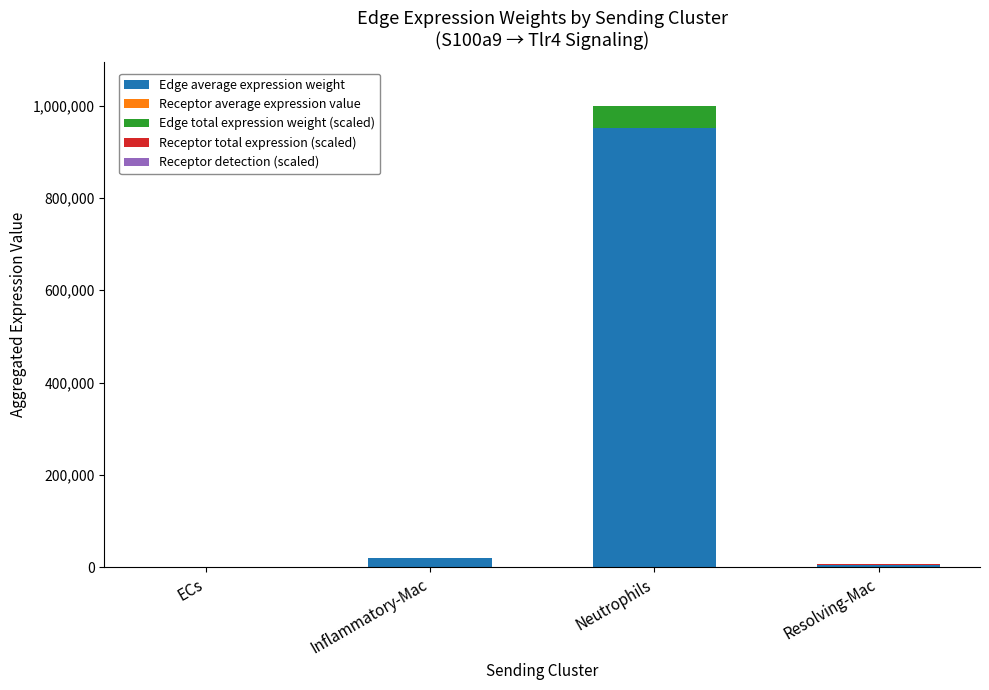

Where does the Edge average expression weight series first go above 19025?

Inflammatory-Mac